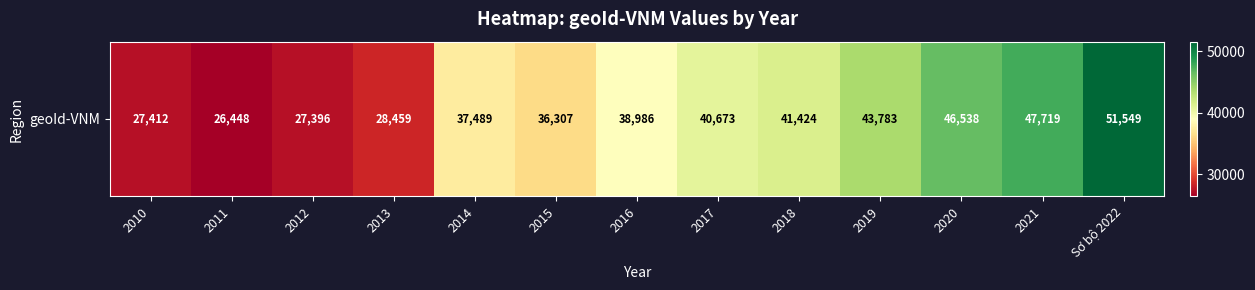

The chart shows a value of 65875 at 2021. True or false?

False